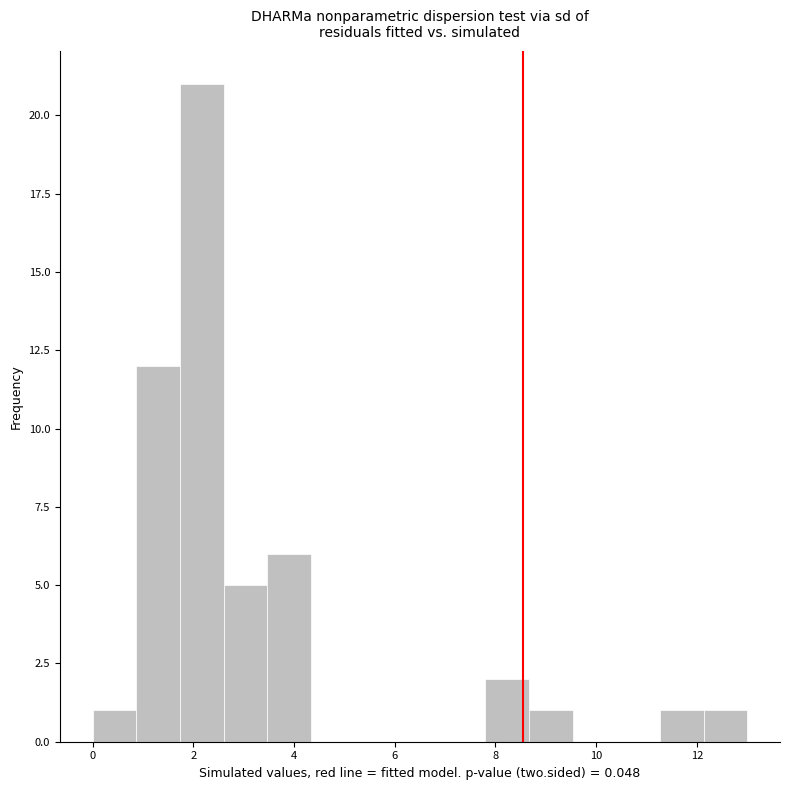

Reading left to right, transcribe this chart: for each bar, give the range it covers on the x-axis and its height. Neither the bar edges nor the heights are printed on the chart, so give them approximately, as read against the axes.

0.0 to 0.8: 1
0.8 to 1.8: 12
1.8 to 2.6: 21
2.6 to 3.4: 5
3.4 to 4.4: 6
4.4 to 5.2: 0
5.2 to 6.0: 0
6.0 to 7.0: 0
7.0 to 7.8: 0
7.8 to 8.6: 2
8.6 to 9.6: 1
9.6 to 10.4: 0
10.4 to 11.2: 0
11.2 to 12.2: 1
12.2 to 13.0: 1